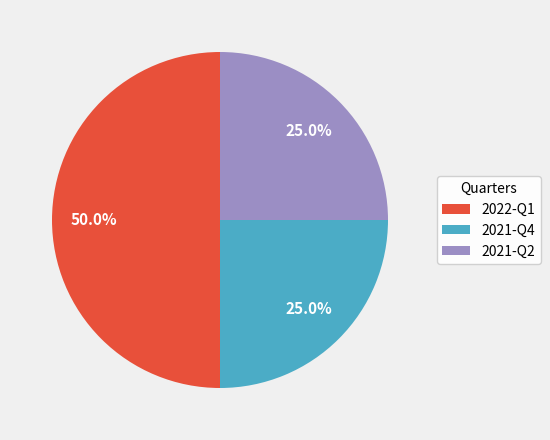

Is it true that 2022-Q1 is 38% of the pie?

False